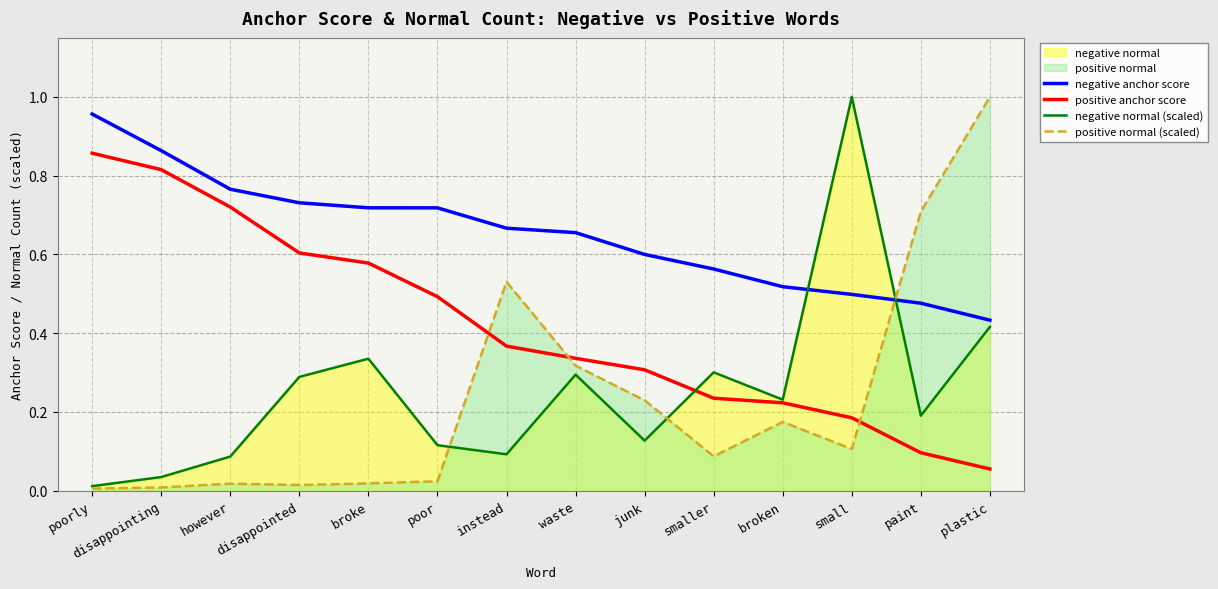

Which series has the largest total across all categories?

negative anchor score